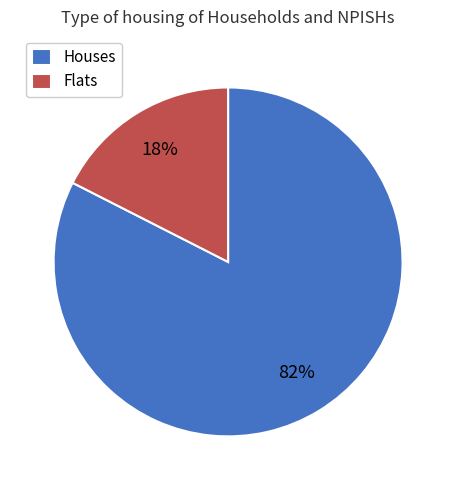

To the nearest percent, what is the combined percentage of Houses and Flats?

100%